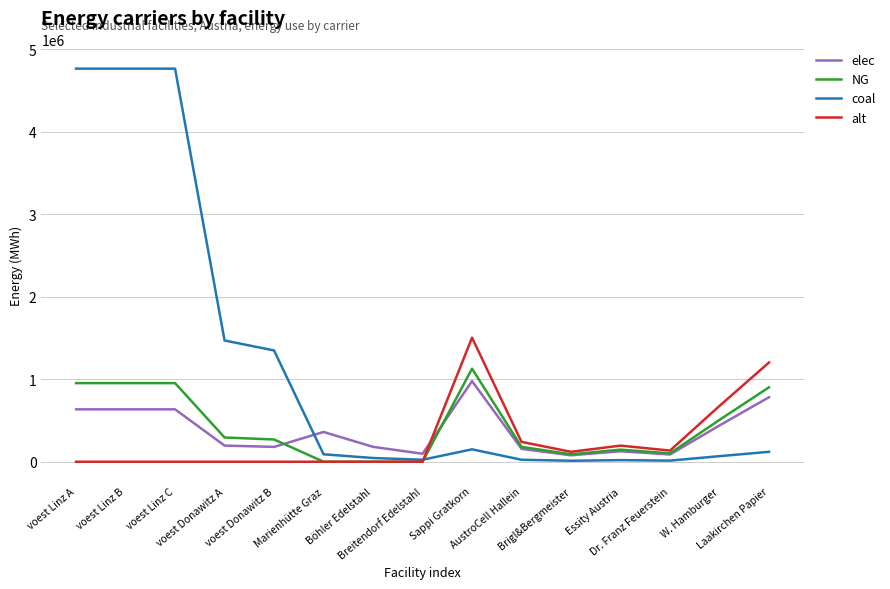

Which series has the widest spread of values?

coal